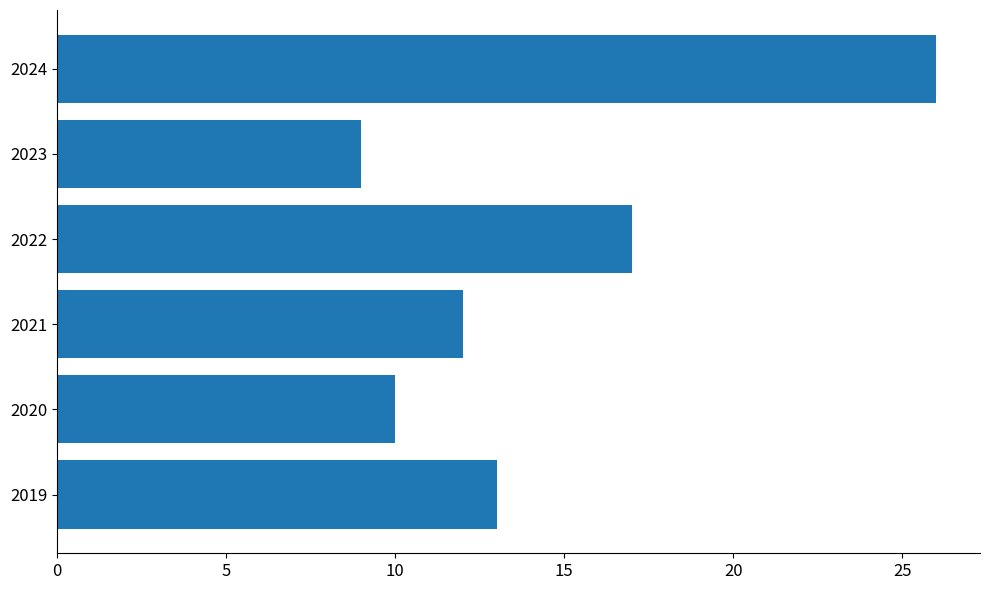

Is it true that the value at 2024 is 26?

True